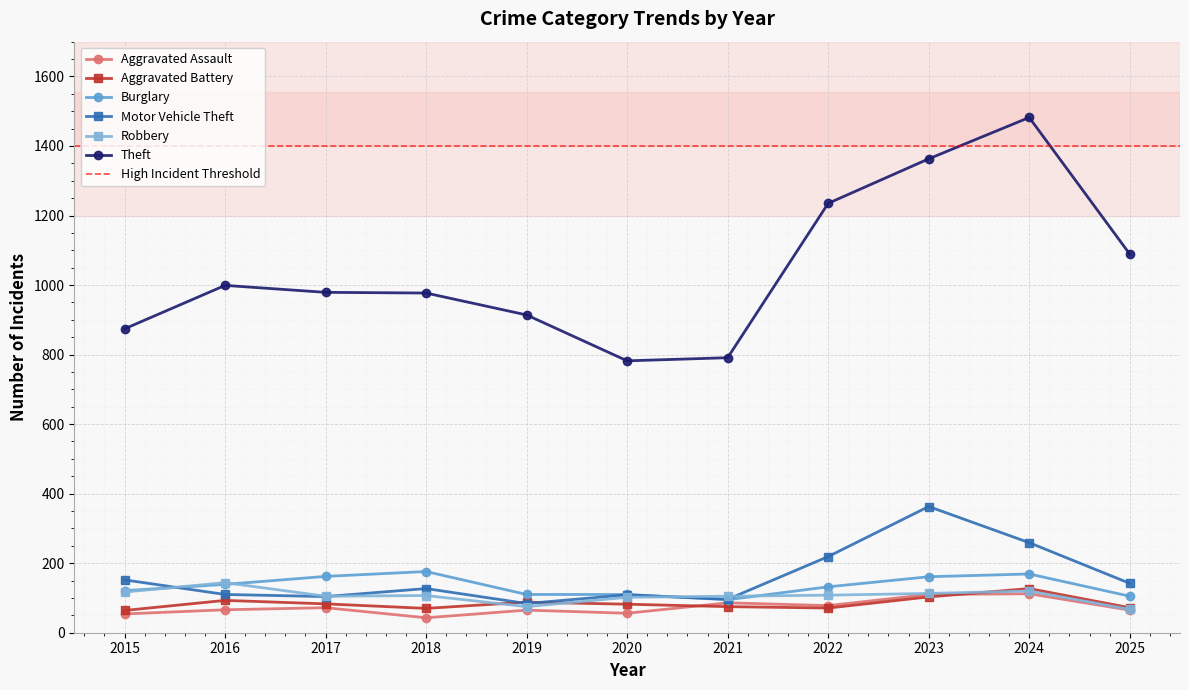

Is it true that Motor Vehicle Theft equals 204 at 2015?

False